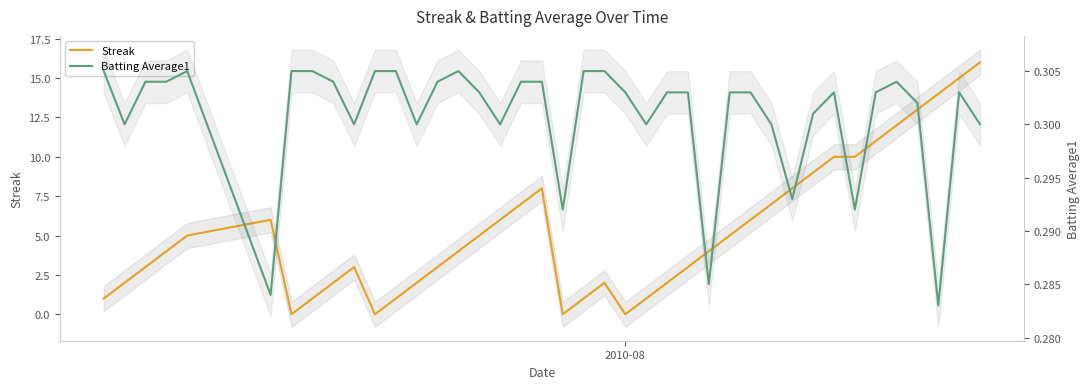

How many interior local valleys does the Streak series have?

4